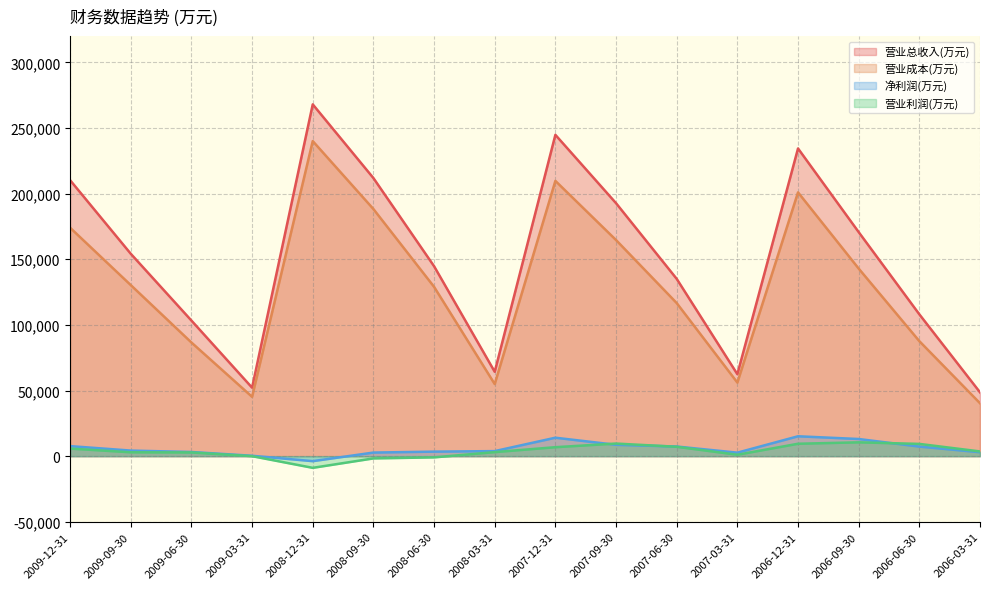

How many interior local valleys does the 营业总收入(万元) series have?

3